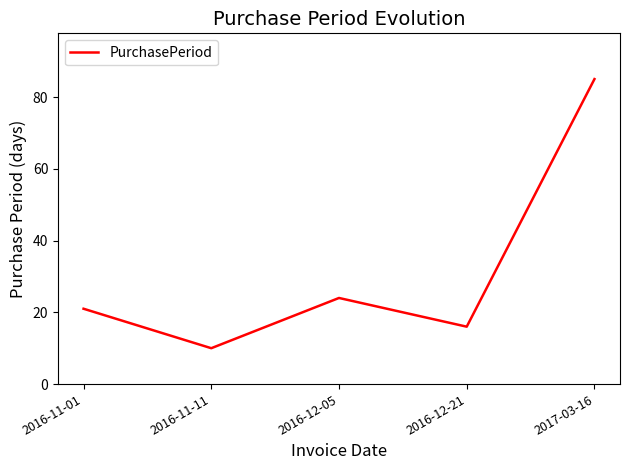

Rank the categories by value from highest to lowest.

2017-03-16, 2016-12-05, 2016-11-01, 2016-12-21, 2016-11-11